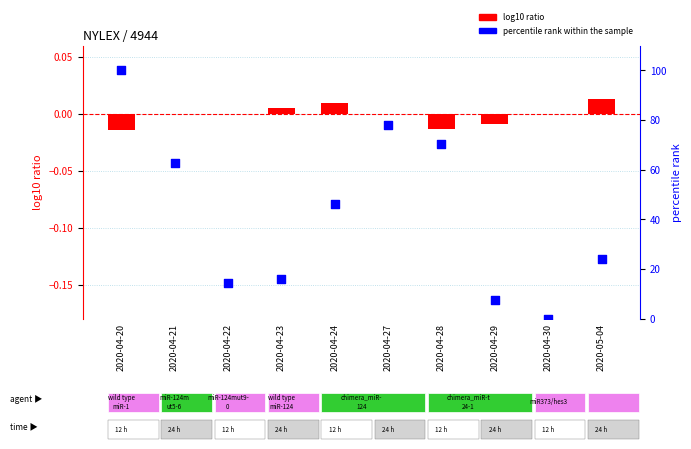

Is the value of log10 ratio at 2020-04-23 greater than the value of percentile rank within the sample at 2020-04-20?

No